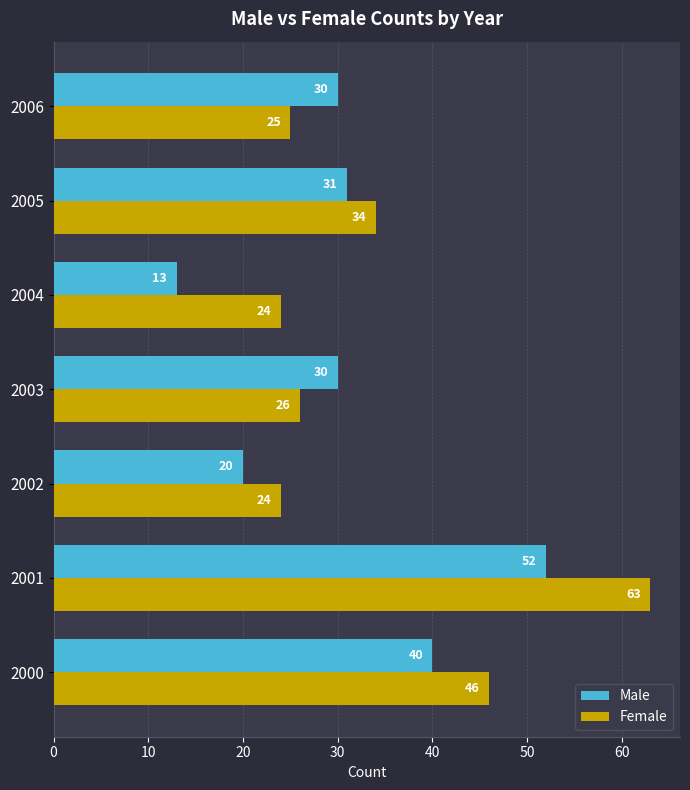

Rank the series by their maximum value, from lowest to highest.

Male, Female